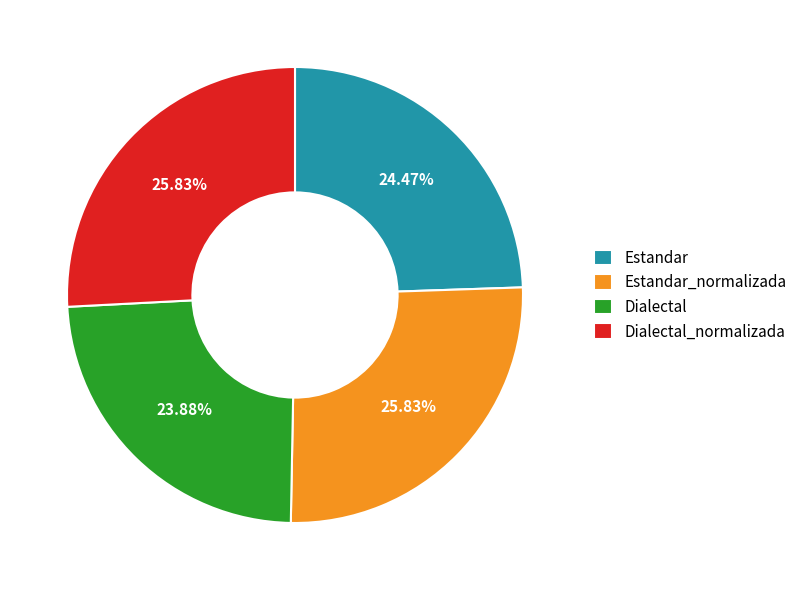

Which category has the smallest portion of the pie?

Dialectal